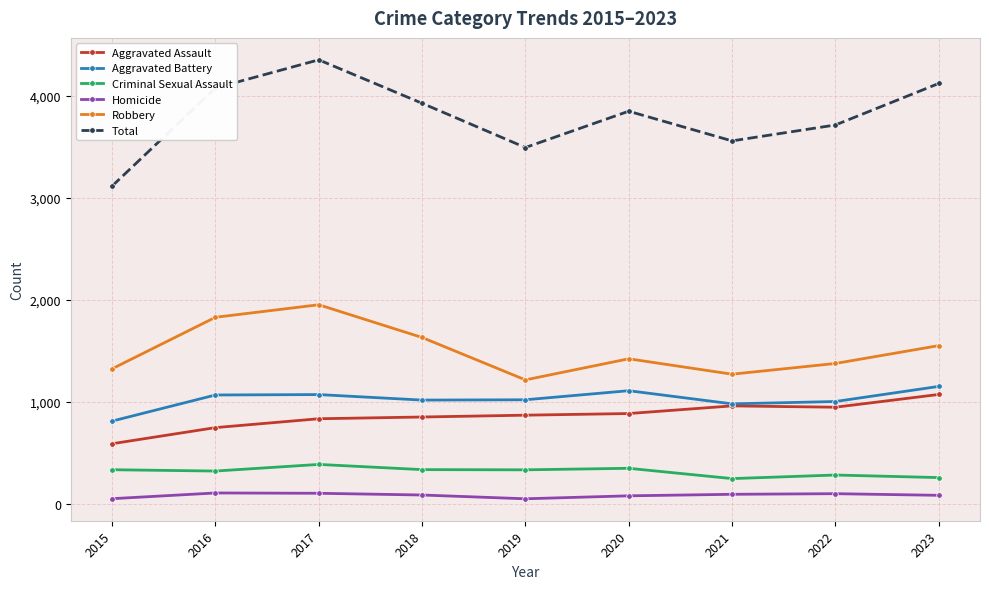

What is the value of the Homicide point at the 3rd from the left?

105